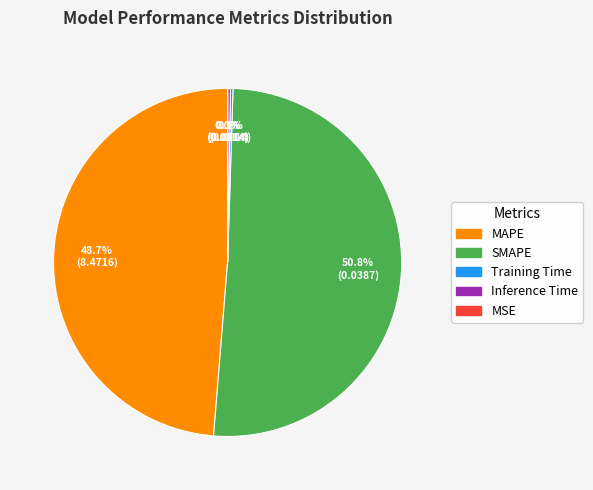

Does MAPE account for over 50% of the chart?

No